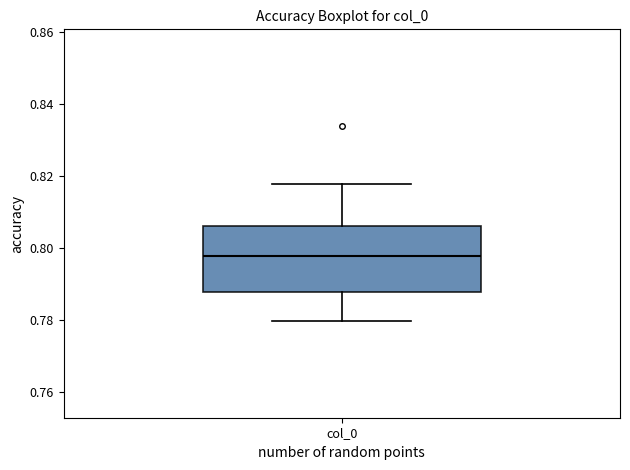

Transcribe this box plot: give where the median line is, the range the box spans, and where the two whiskers end, as read against the y-axis. The values are not printed on the chart, so give them approximately, as read against the axis.

median 0.798, box 0.788 to 0.806, whiskers 0.780 to 0.818